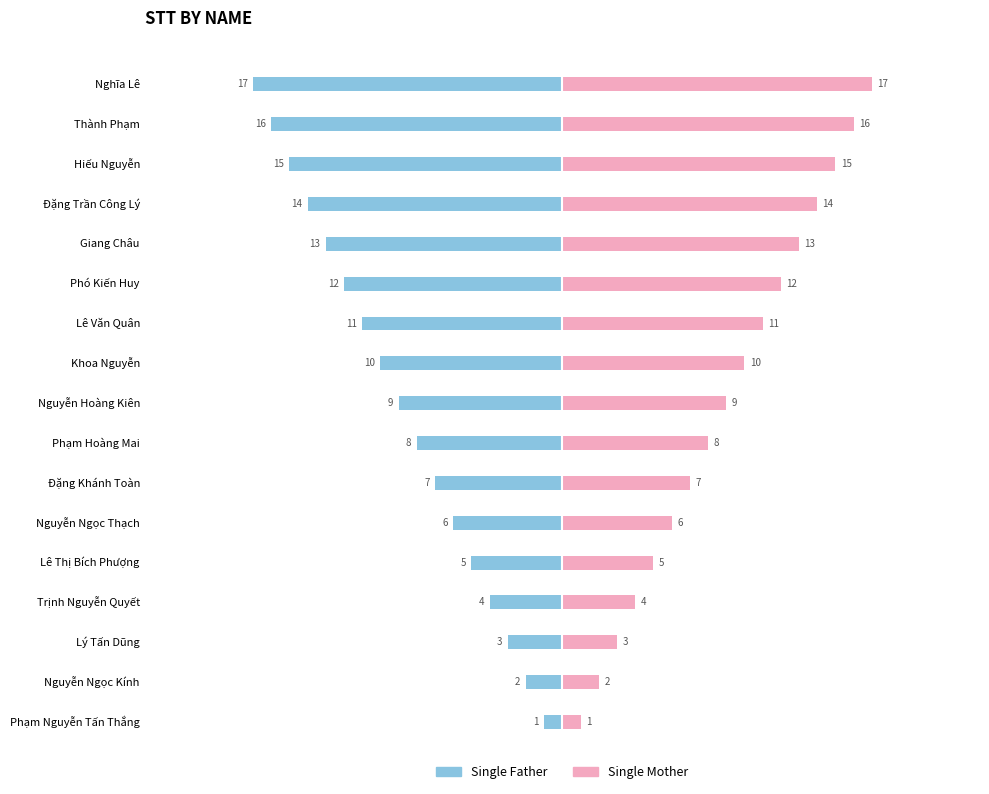

The value of Single Father at 8 is -5. True or false?

False